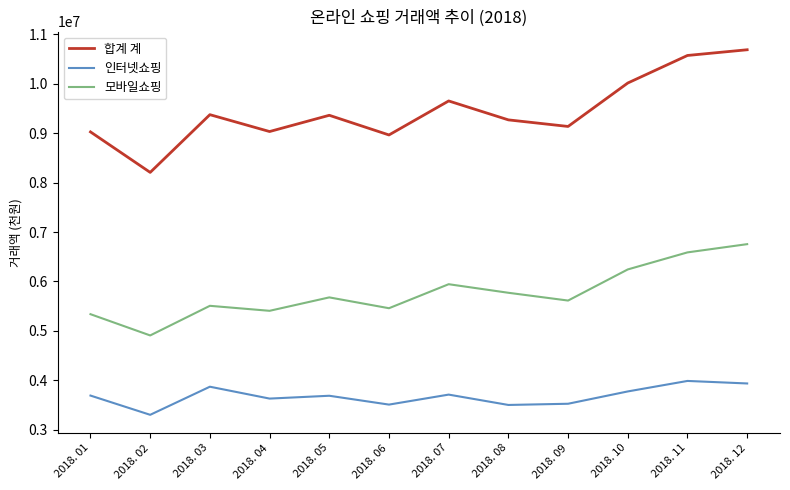

Which category has the highest value across all series?

2018. 12